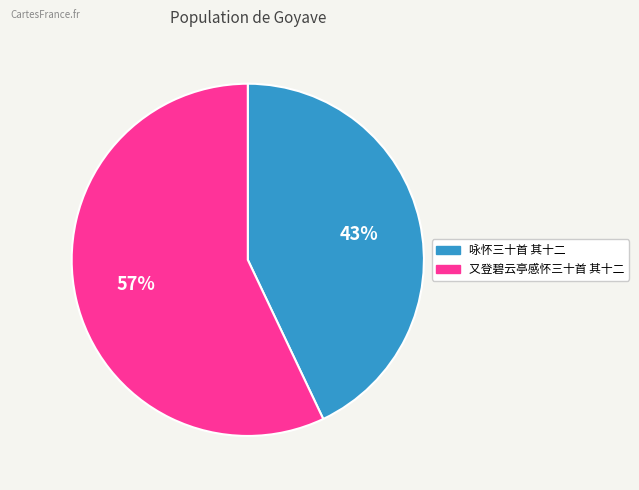

What percentage is the 咏怀三十首 其十二 slice, to the nearest percent?

43%